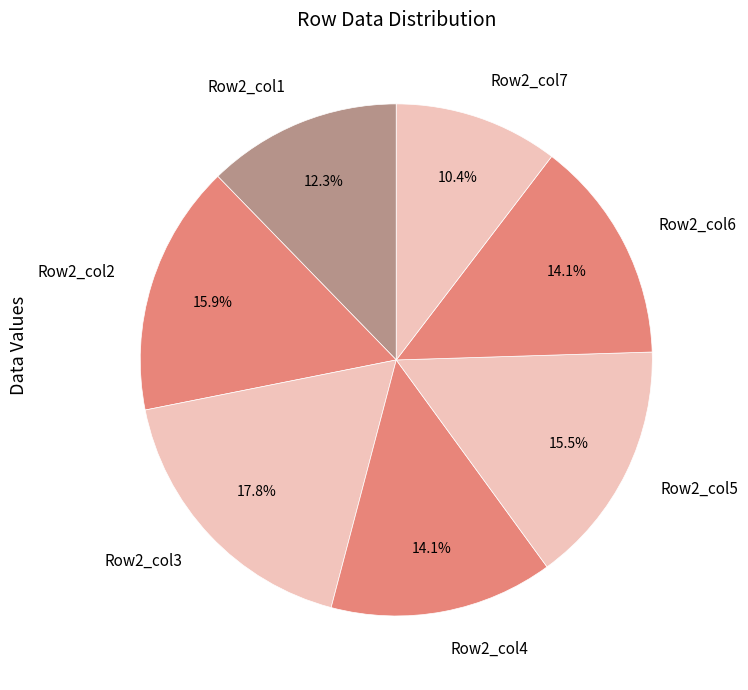

Which has a higher value, Row2_col5 or Row2_col1?

Row2_col5